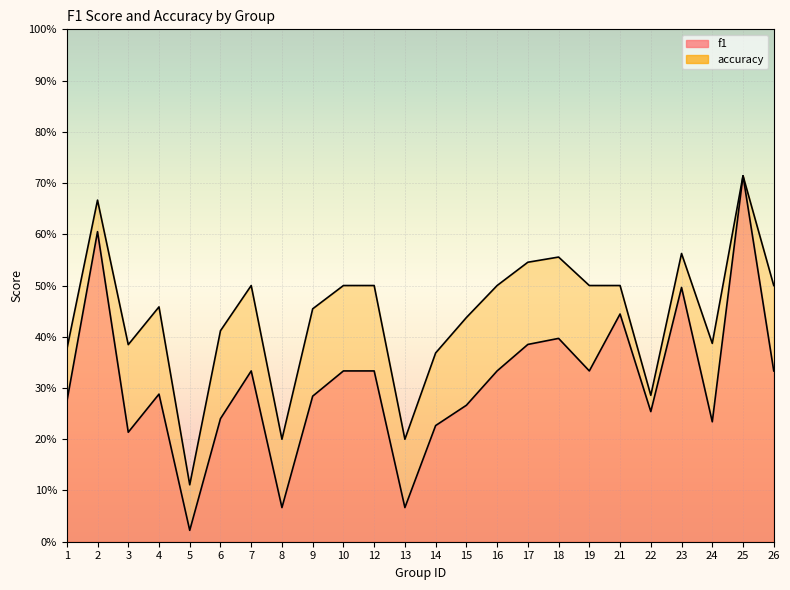

What is the difference between the maximum and minimum values in the f1 series?

0.7